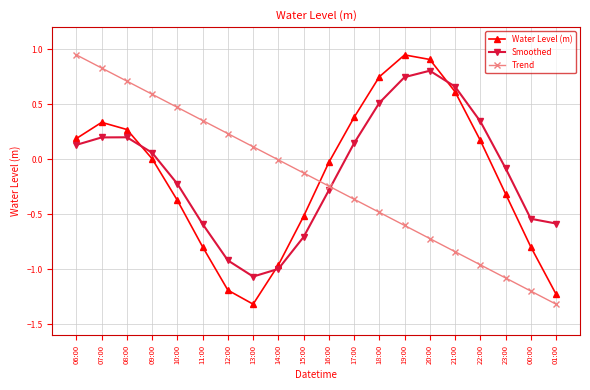

What is the difference between the maximum and second lowest values in the Water Level (m) series?

2.2